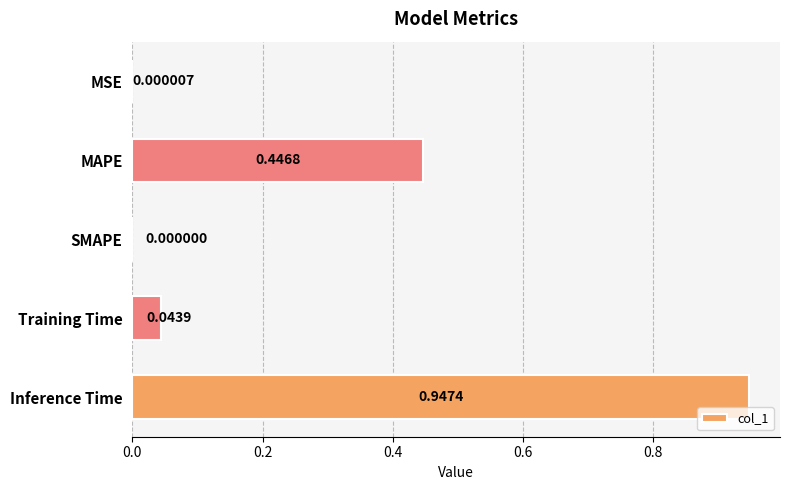

Which category has the highest value across all series?

Inference Time